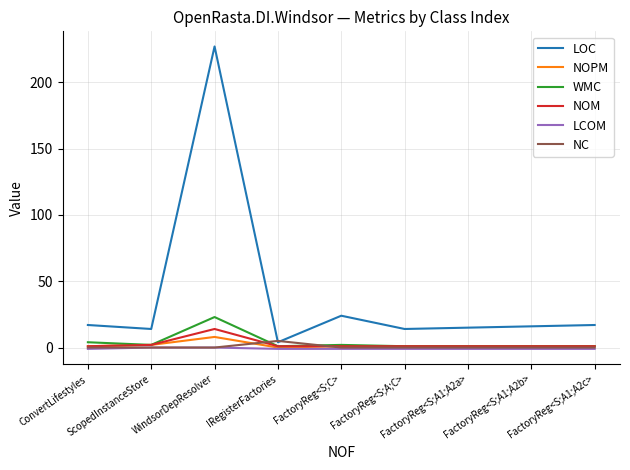

What is the highest value of the NOM series?

14